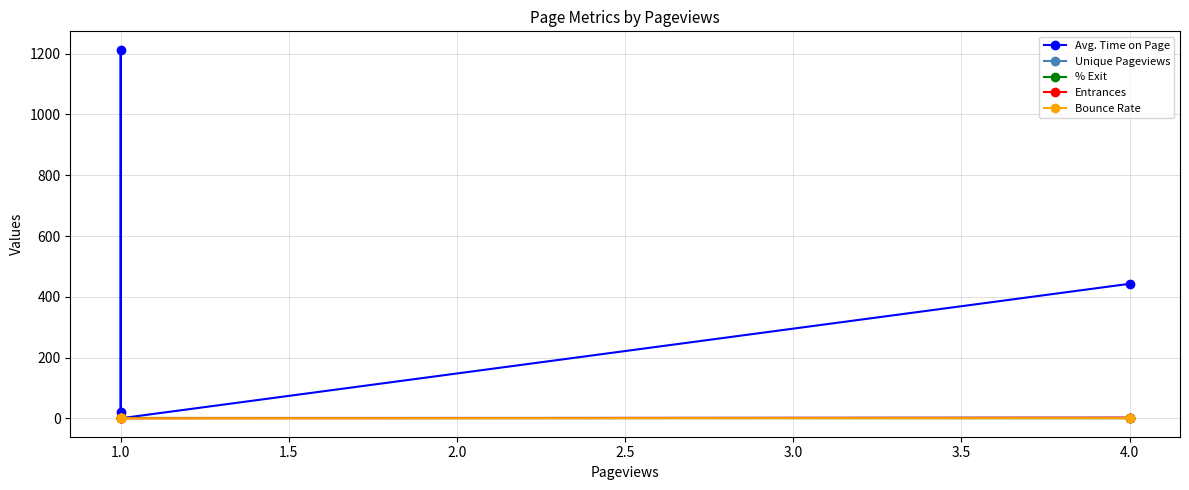

How many lines are shown in the chart?

5